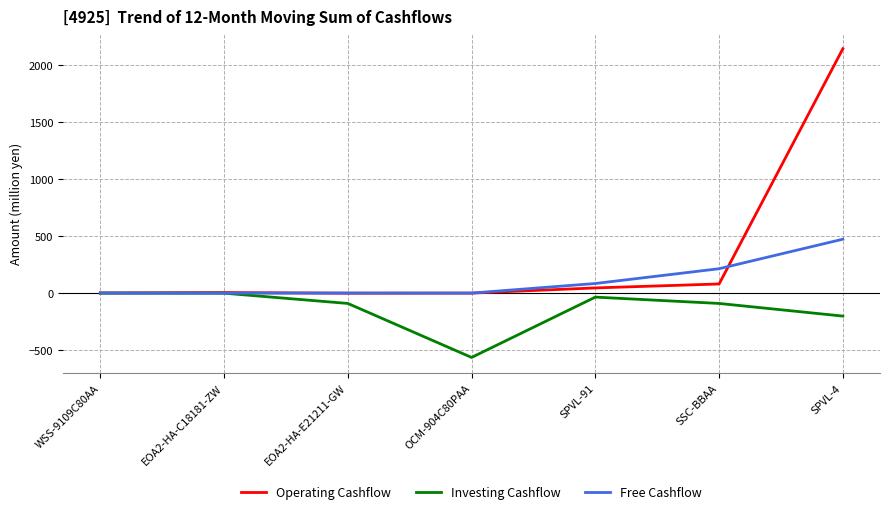

In Investing Cashflow, how many points are lower than both neighbors (excluding endpoints)?

1